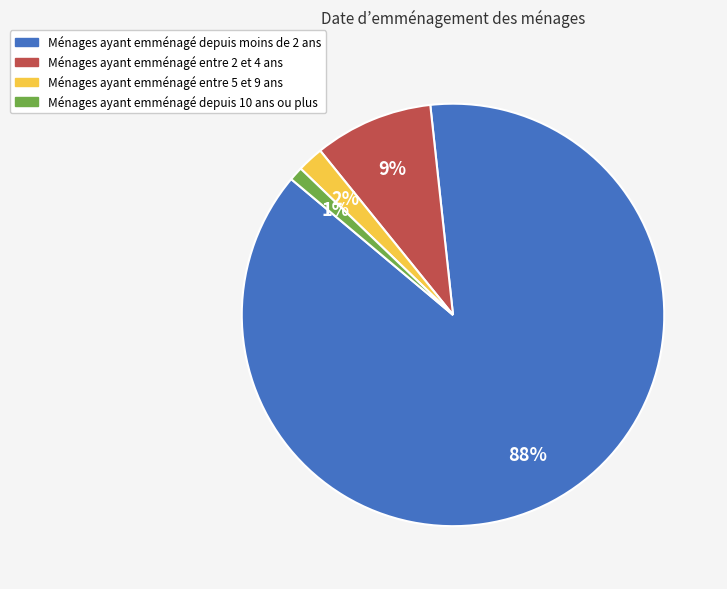

To the nearest percent, what percentage of the pie is Ménages ayant emménagé depuis moins de 2 ans?

88%